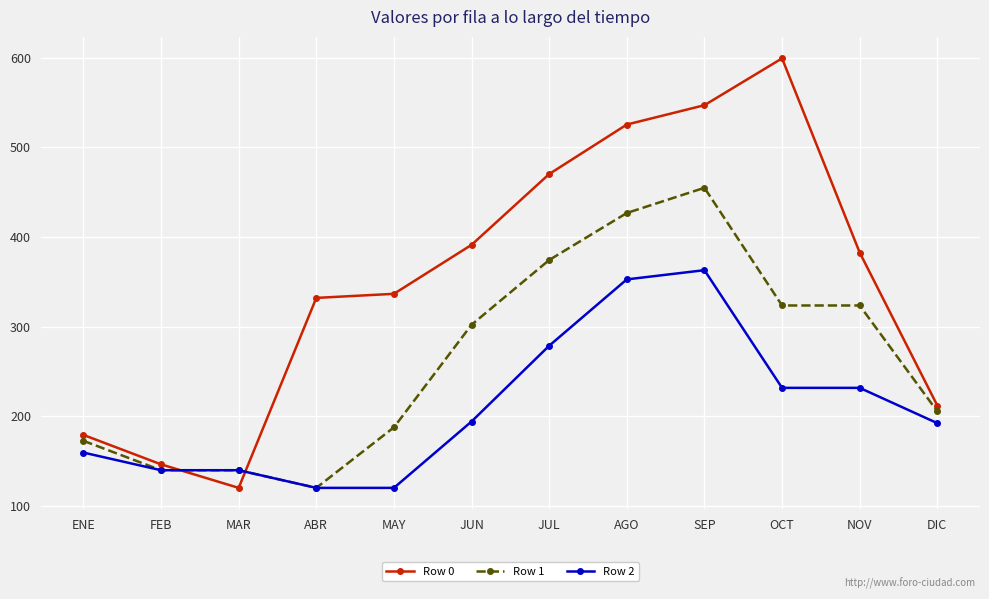

What is the difference between the Row 1 values at MAR and DIC?

65.7